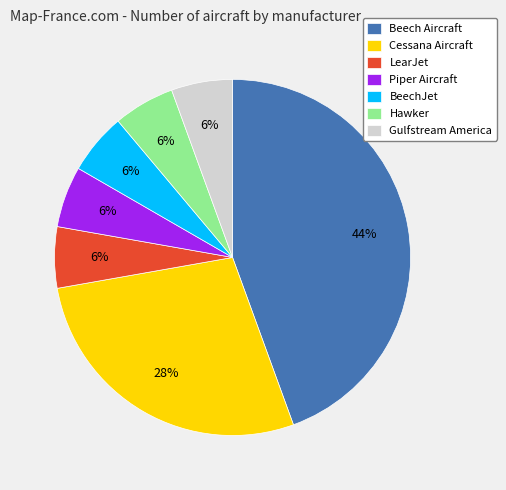

The Gulfstream America slice represents 6% of the pie. True or false?

True